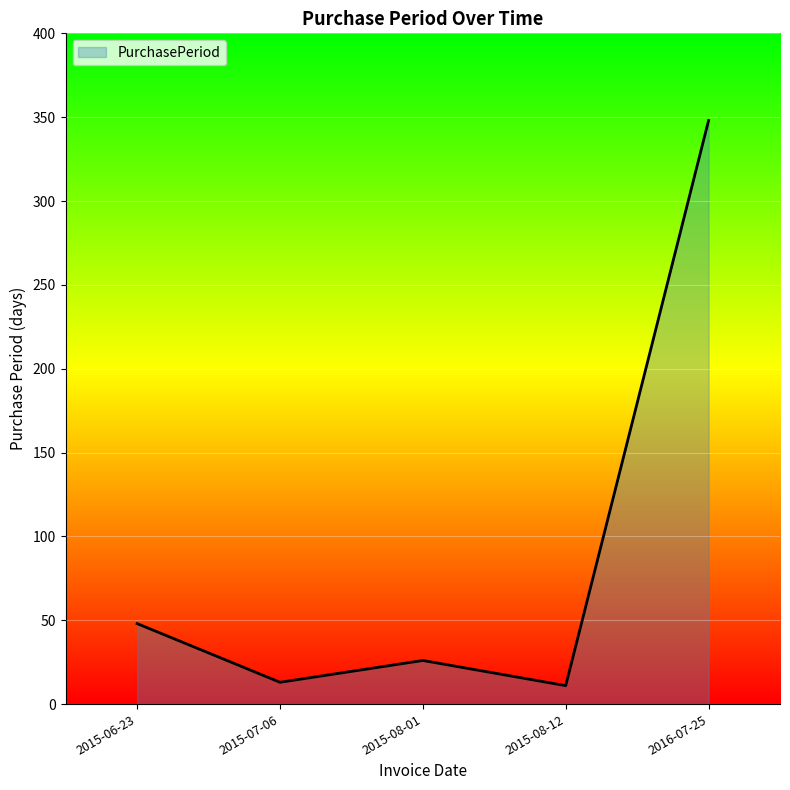

Reading left to right, list all the values displayed in this chart.

48	13	26	11	348